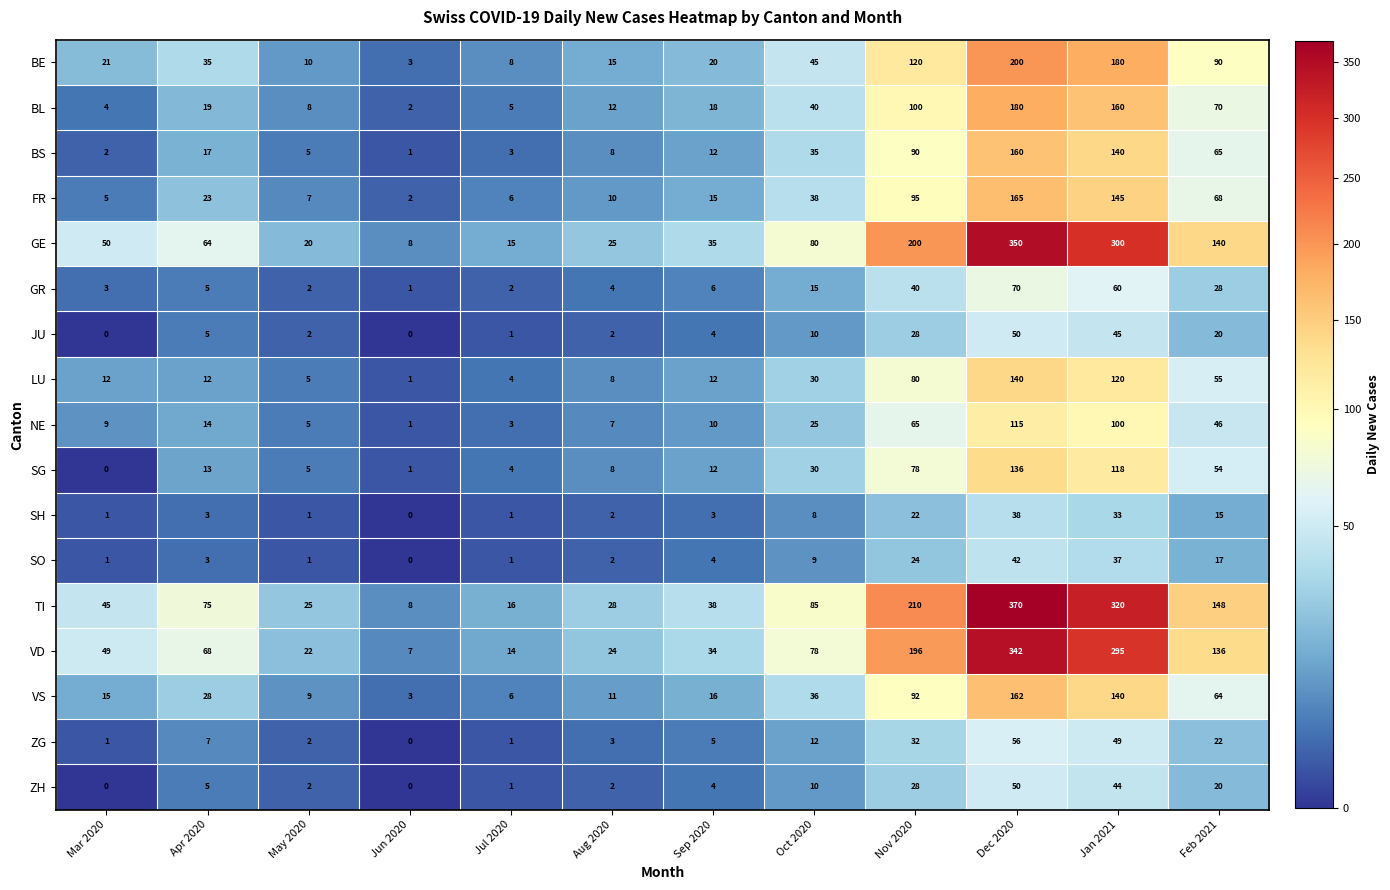

At which category is the sum across all series the highest?

Dec 2020